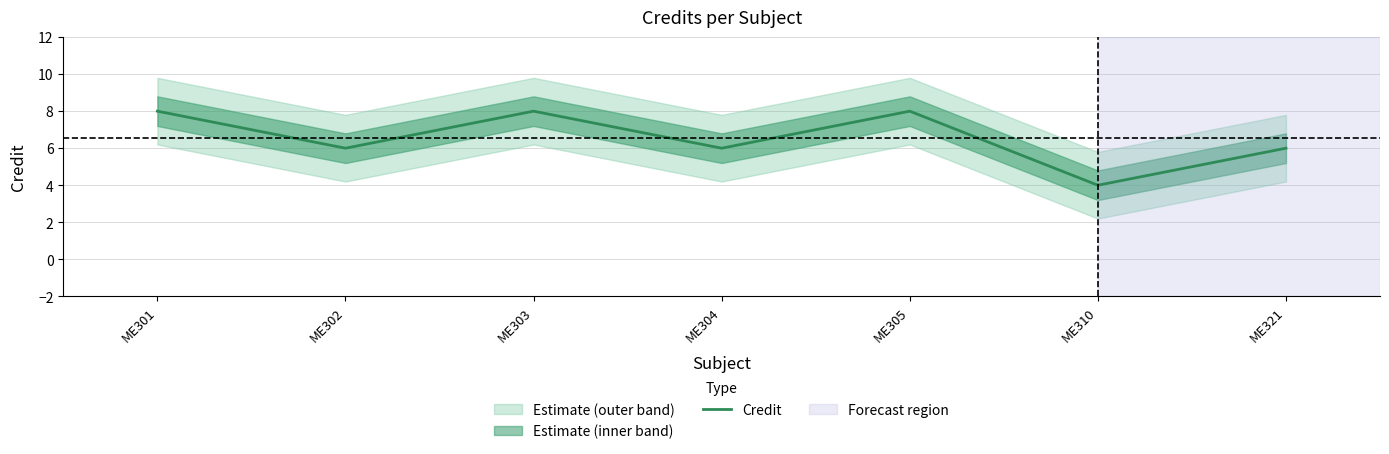

How many interior local valleys (lower than both neighbors) does the data have?

3